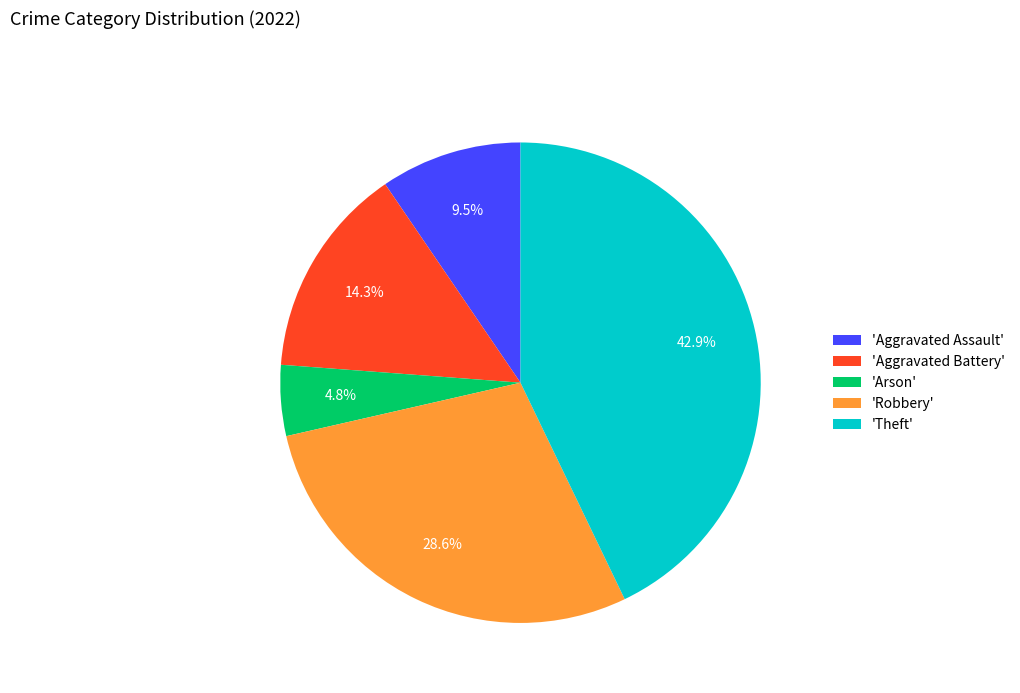

How many segments does this pie chart have?

5